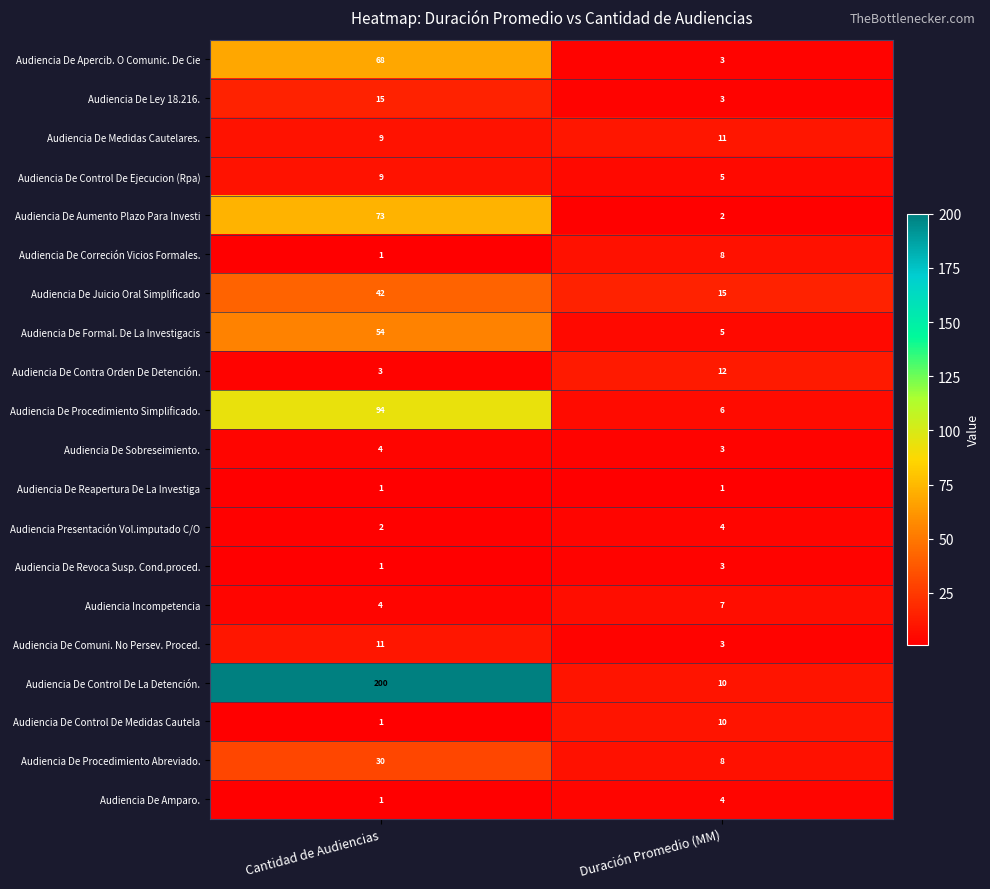

Which series has the largest total across all categories?

Audiencia De Control De La Detención.